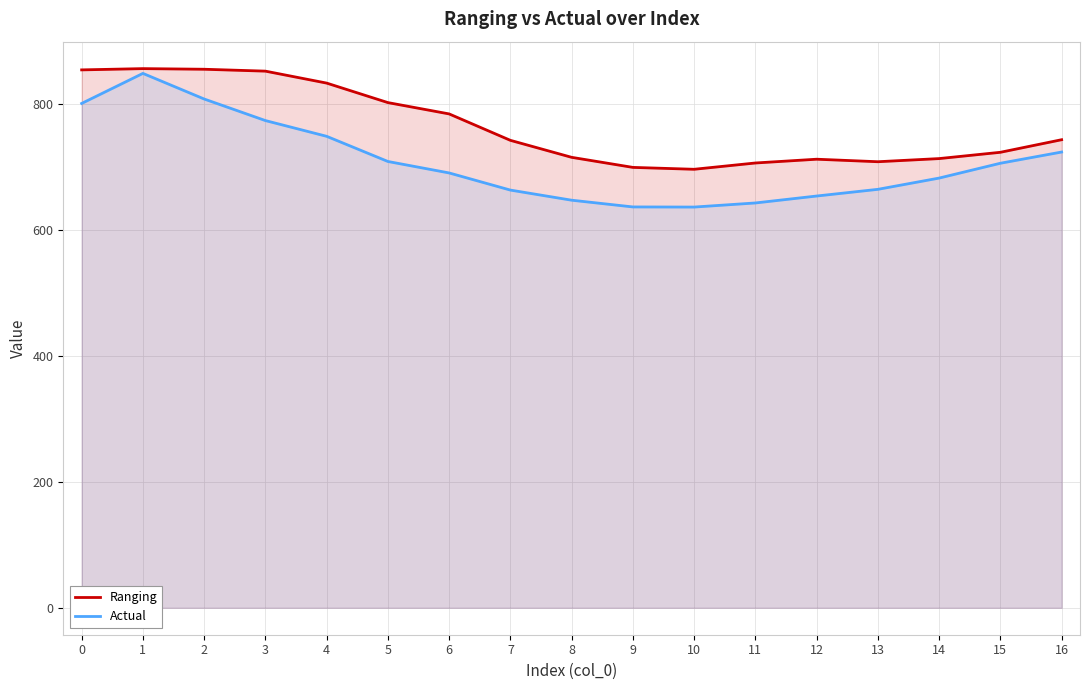

What is the total value across all series at 10?

1333.9